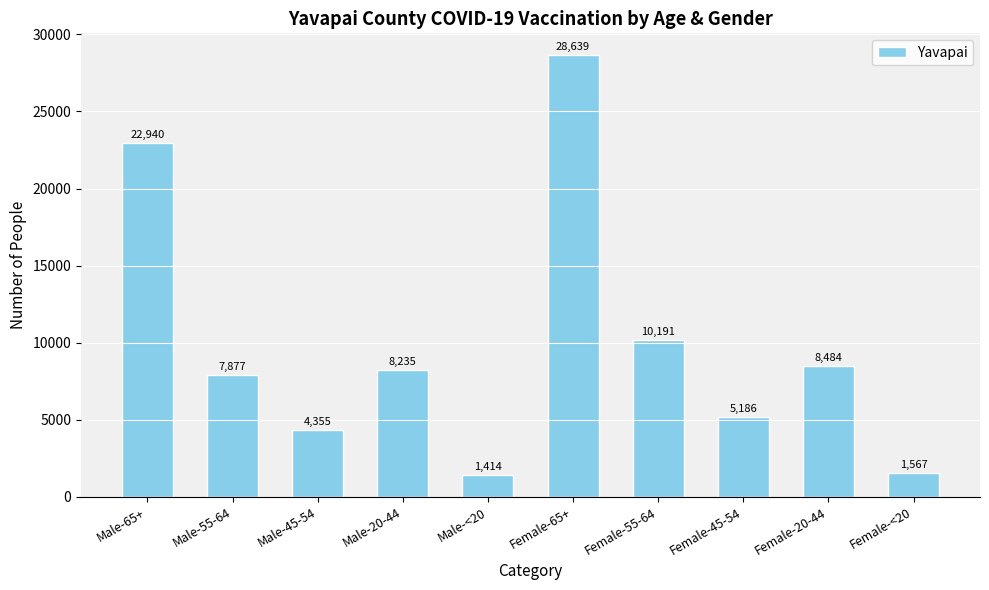

At which label is the value closest to 15026?

Female-55-64